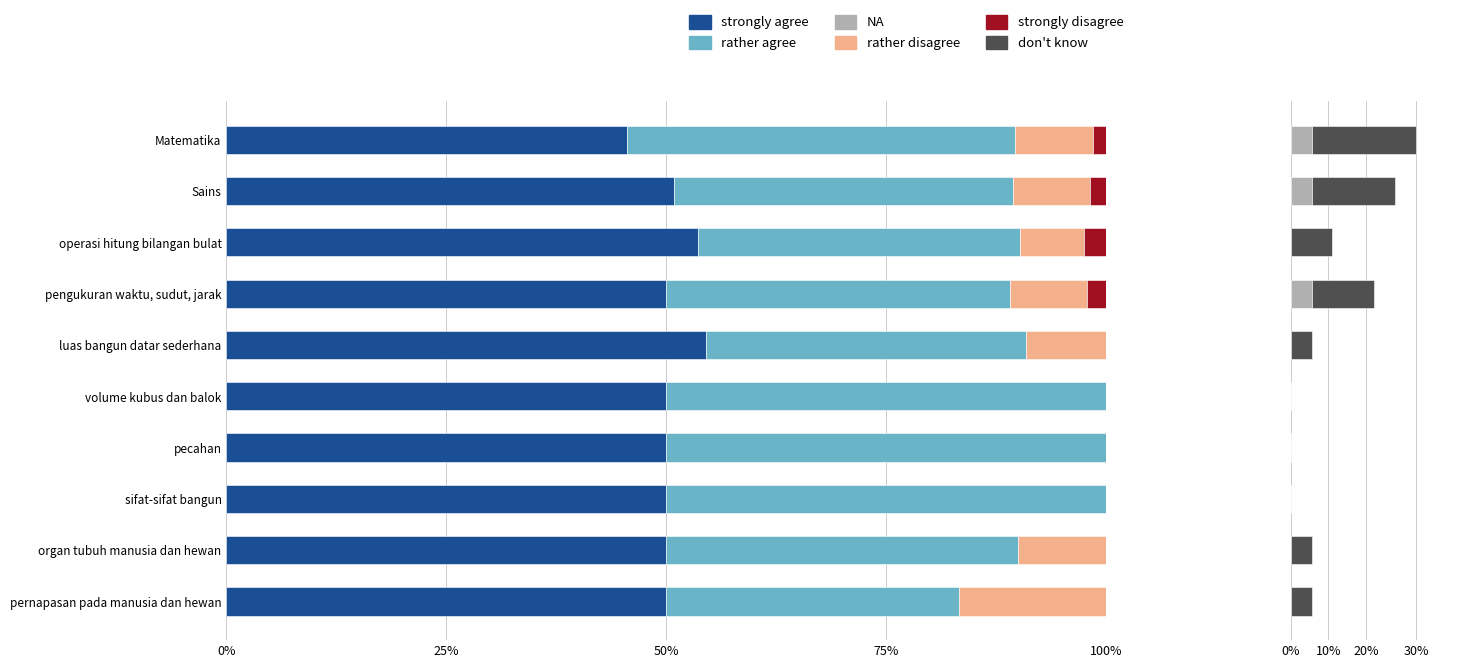

What is the sum of the strongly agree values at organ tubuh manusia dan hewan and Sains?

100.9